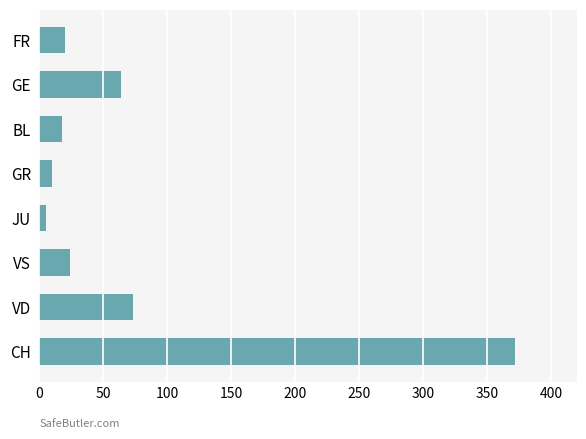

Reading bottom to top, list all the values displayed in this chart.

CH=372	VD=73	VS=24	JU=5	GR=10	BL=18	GE=64	FR=20